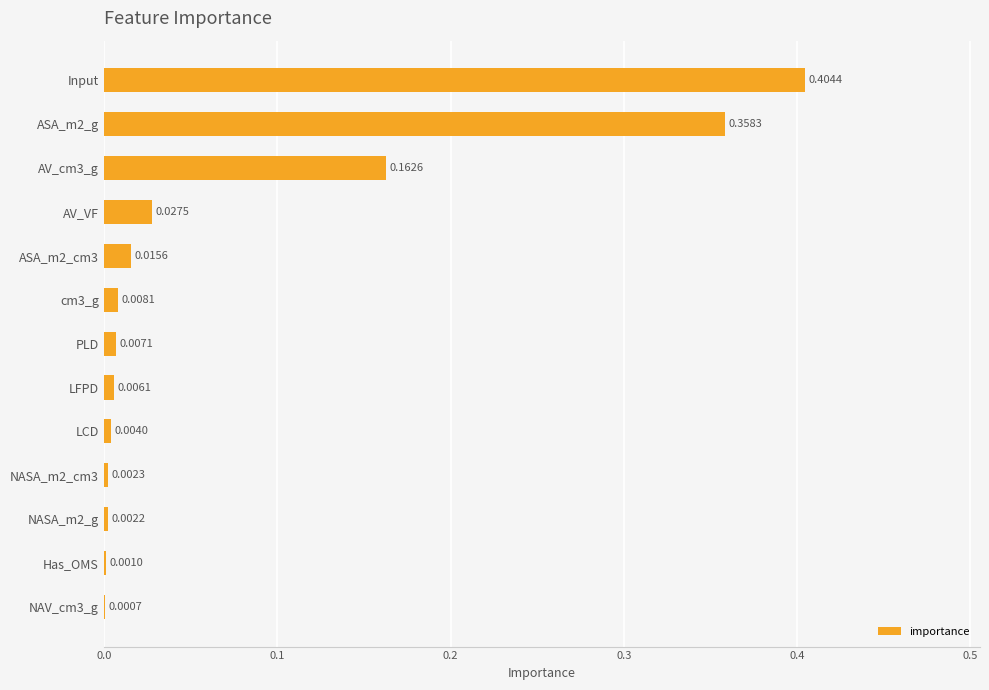

What is the sum of all values?

1.0